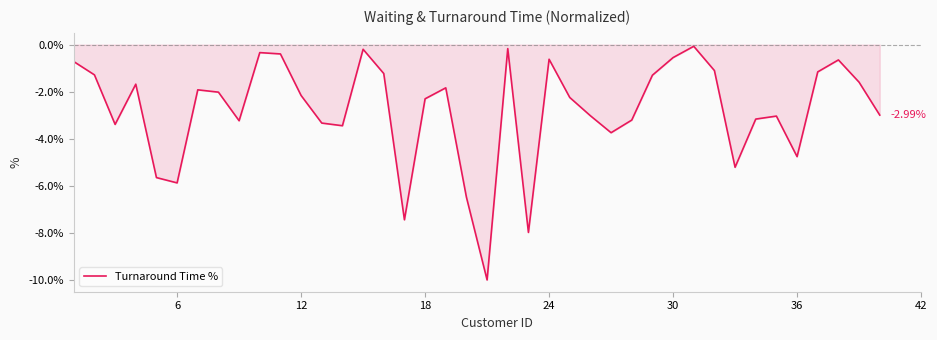

Count the number of data series in this chart.

1